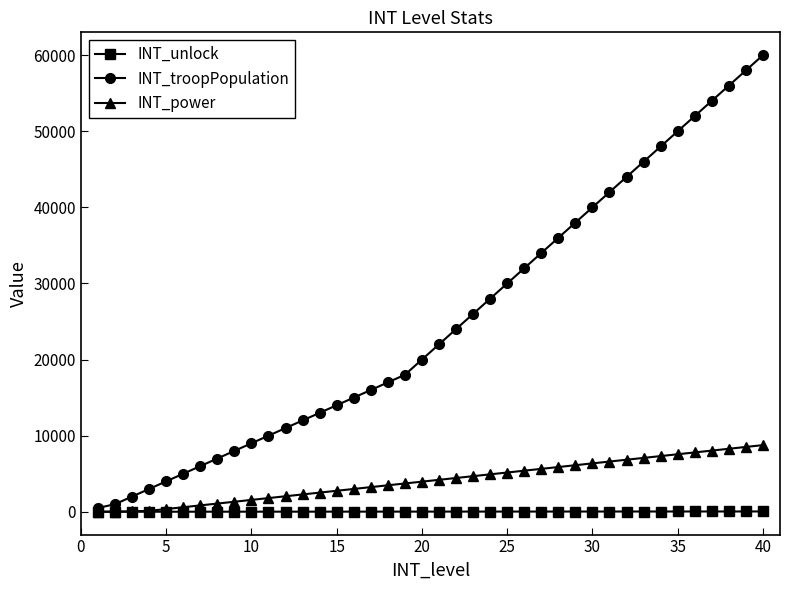

What is the greatest value displayed?

60000